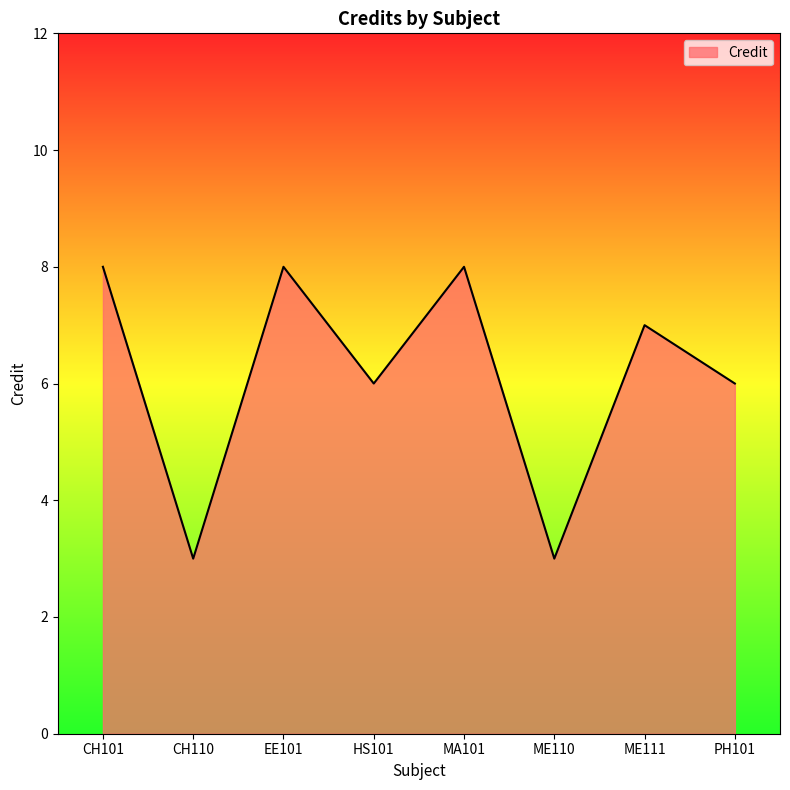

What is the maximum value shown in the chart?

8